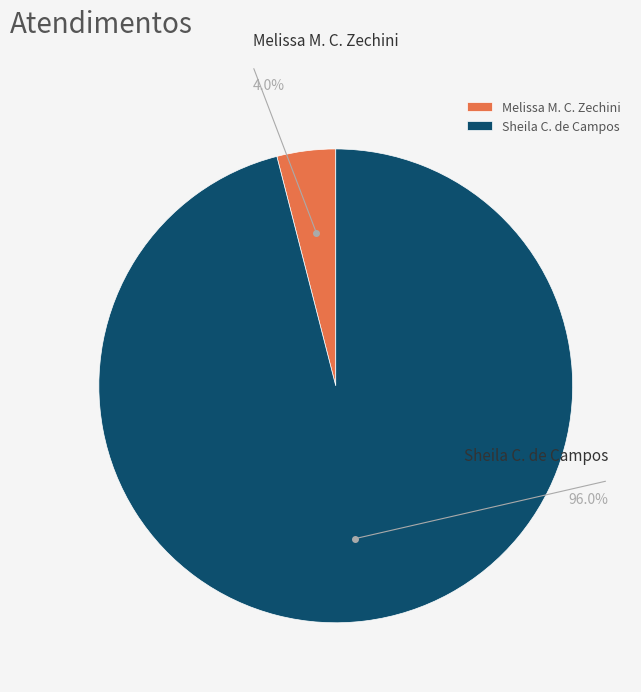

Is there any slice that represents more than half of the pie?

Yes